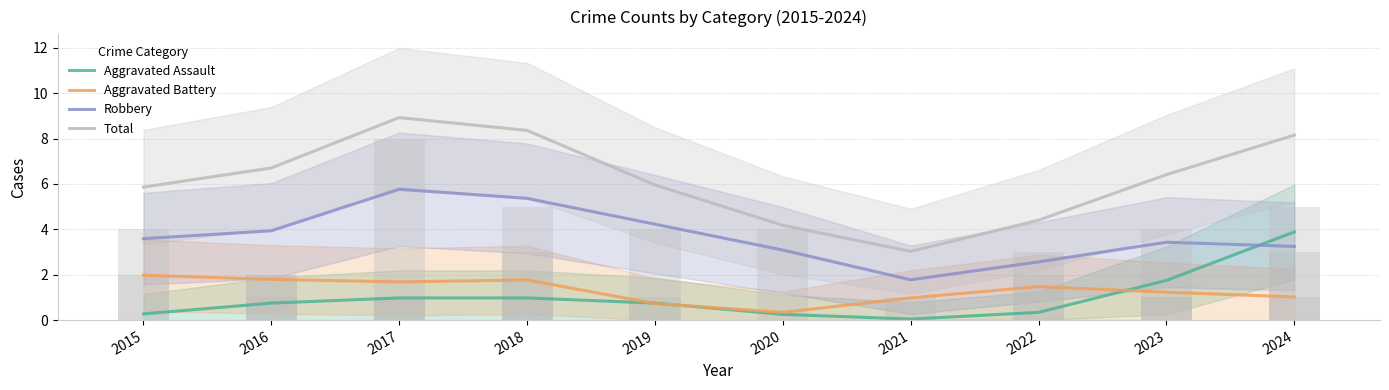

What is the value of the Total bar at the 7th from the left?

3.0